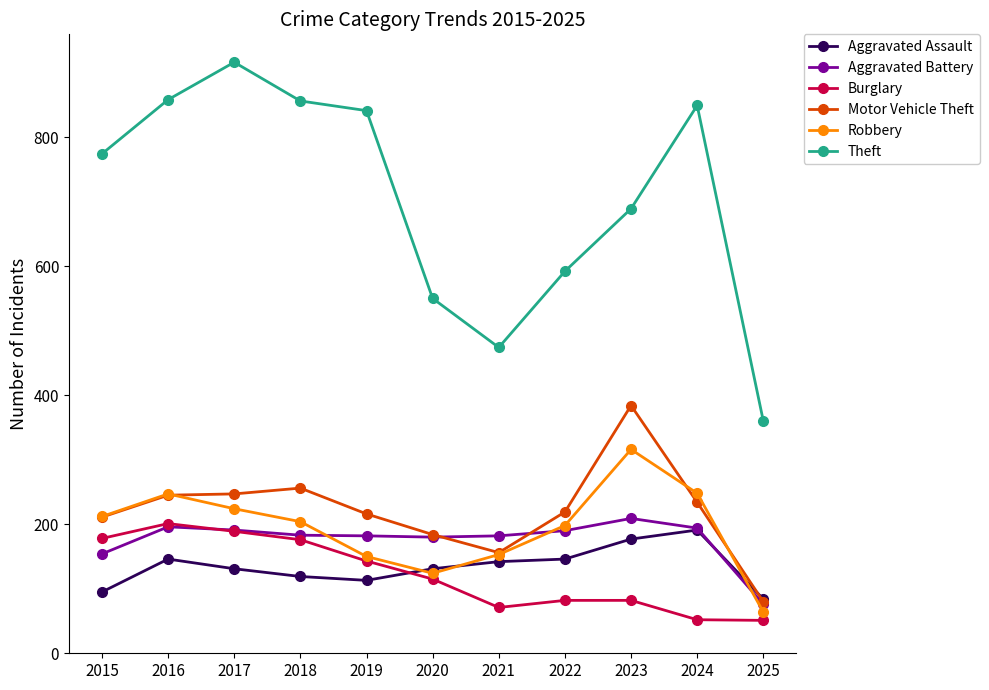

Where does the Aggravated Assault series first go above 131?

2016